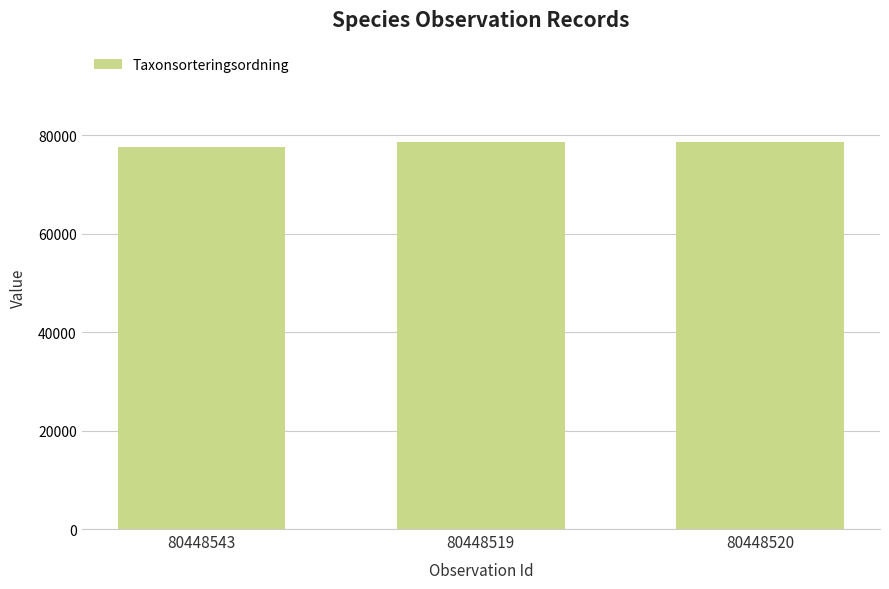

The chart shows a value of 77506 at 80448543. True or false?

True